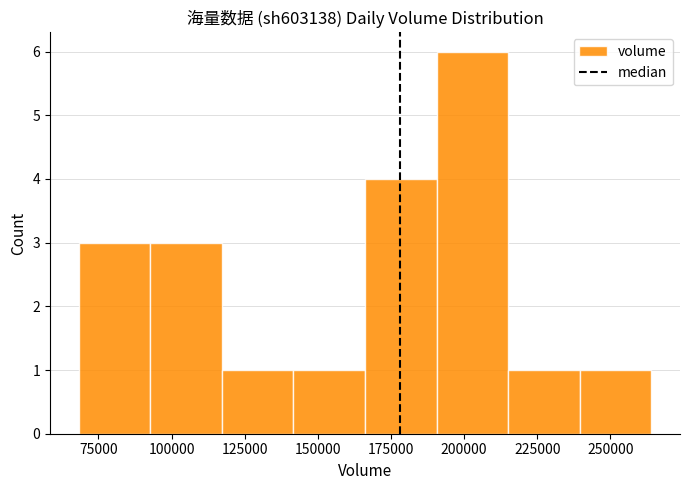

Reading left to right, transcribe this chart: for each bar, give the range it covers on the x-axis and its height. Neither the bar edges nor the heights are printed on the chart, so give them approximately, as read against the axes.

70000 to 95000: 3
95000 to 115000: 3
115000 to 140000: 1
140000 to 165000: 1
165000 to 190000: 4
190000 to 215000: 6
215000 to 240000: 1
240000 to 265000: 1